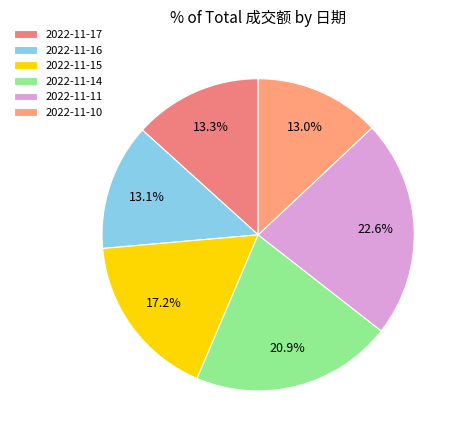

How many segments does this pie chart have?

6